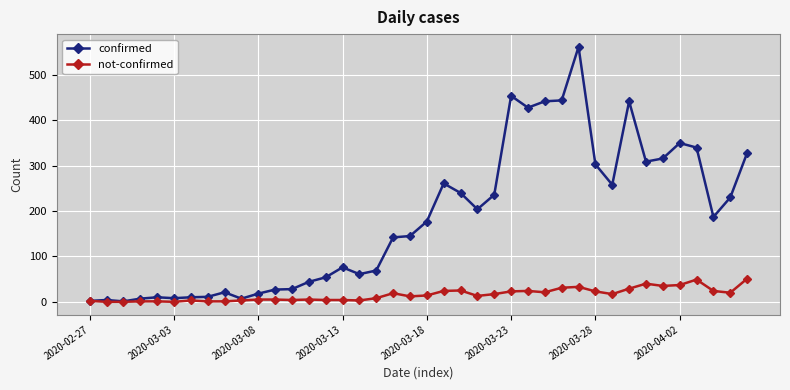

True or false: confirmed has more than 2 interior local peaks.

True